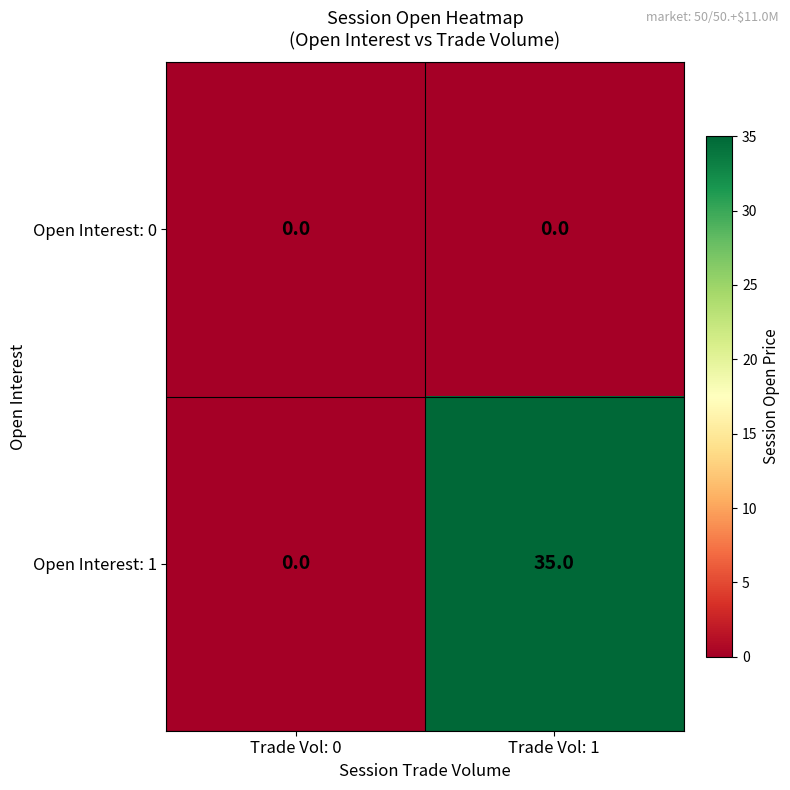

Which series has the largest total across all categories?

Open Interest: 1